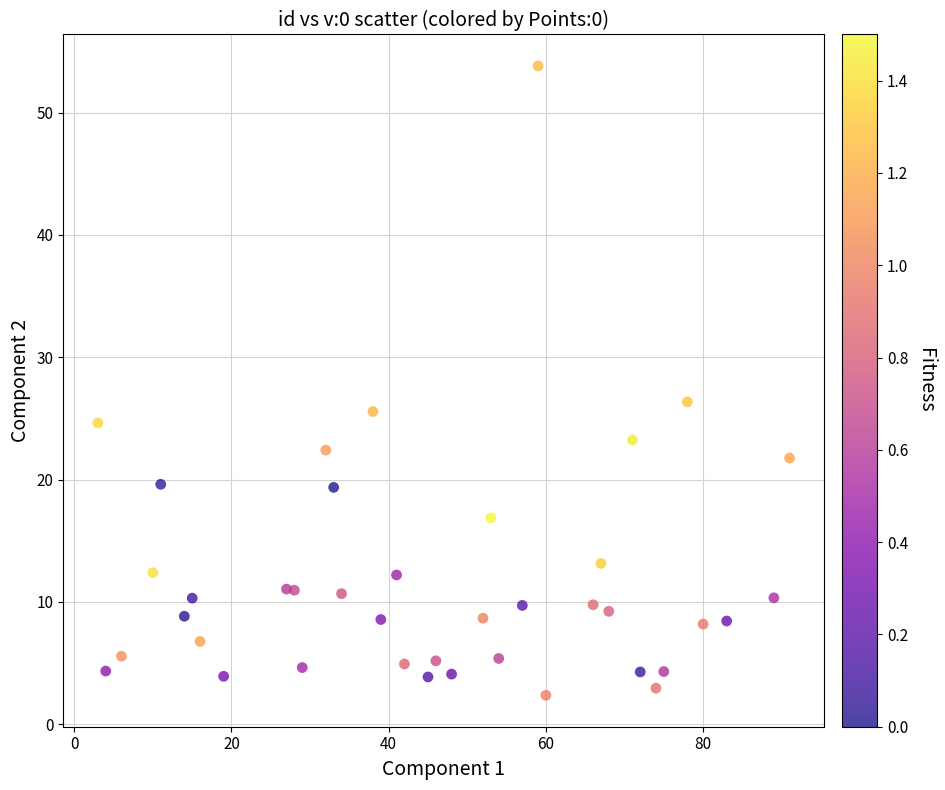

What is the range of X values (max minus min)?

88.0